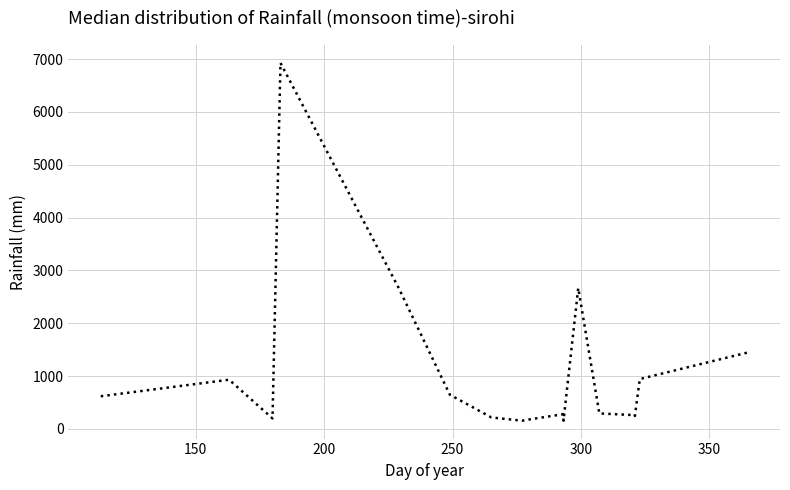

What is the maximum value shown in the chart?

6927.4